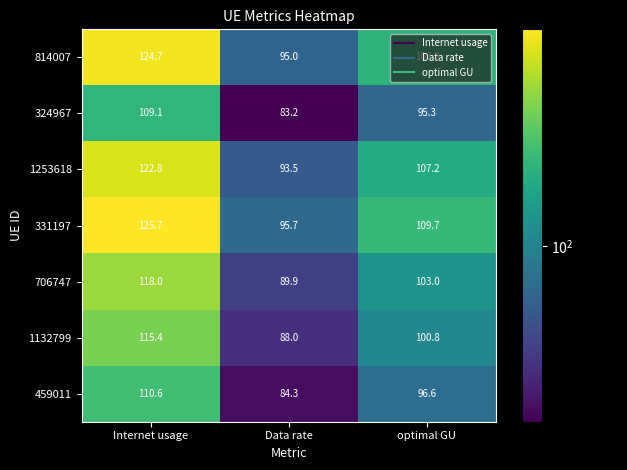

What is the sum of the 814007 values at optimal GU and Internet usage?

233.5